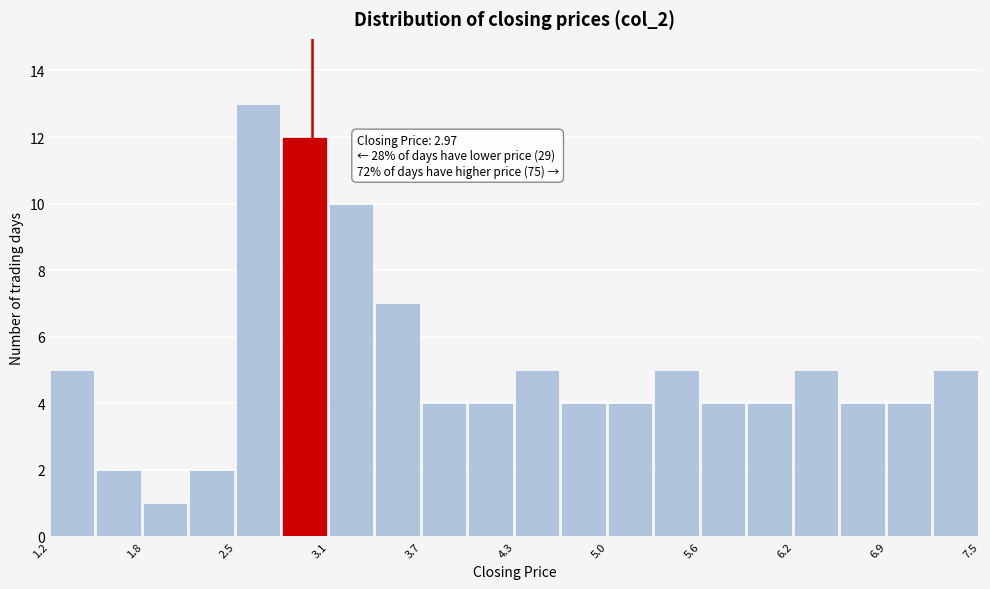

Read against the x-axis, roughly where is the centre of the tallest bar?

2.6